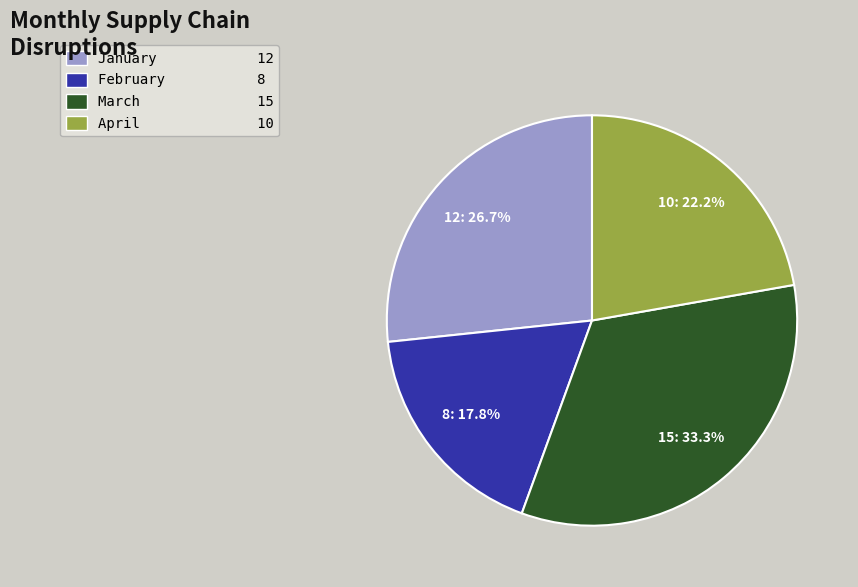

To the nearest percent, what portion does March represent?

33%